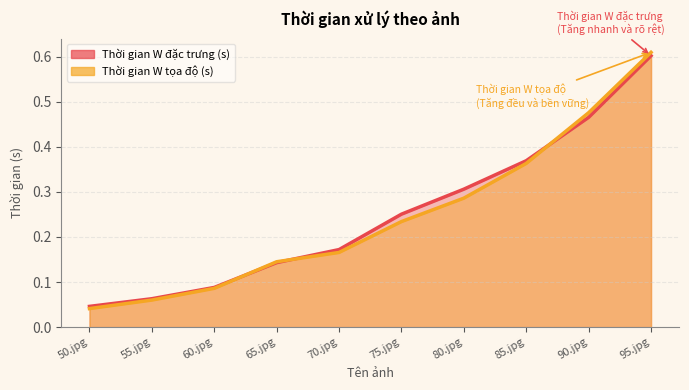

What is the highest value of the Thời gian W đặc trưng (s) series?

0.6